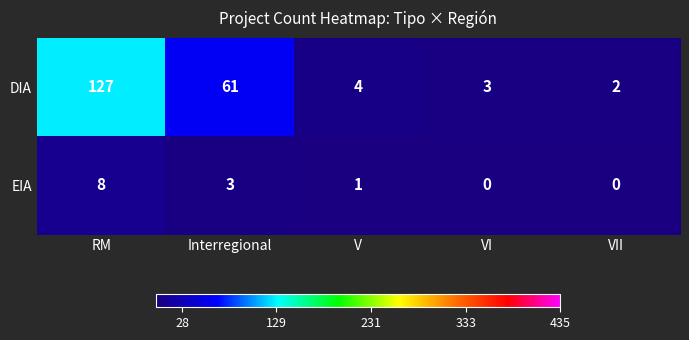

Which series has the largest range (max minus min)?

DIA